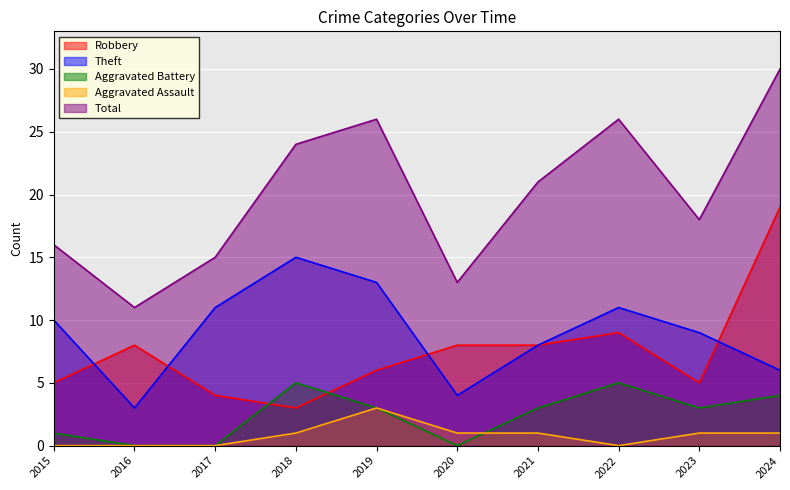

At how many categories does at least one series exceed 10?

10